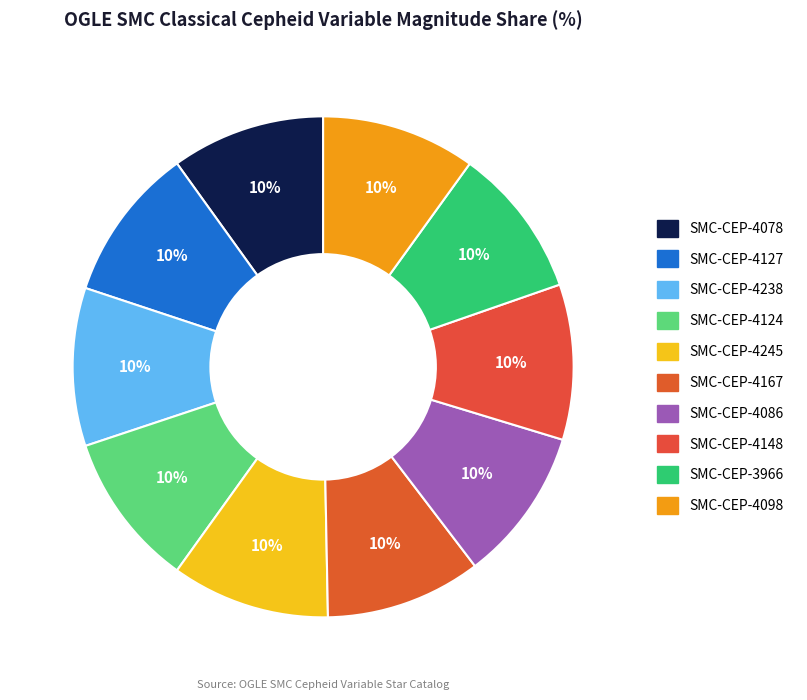

Which slice is the largest?

SMC-CEP-4245